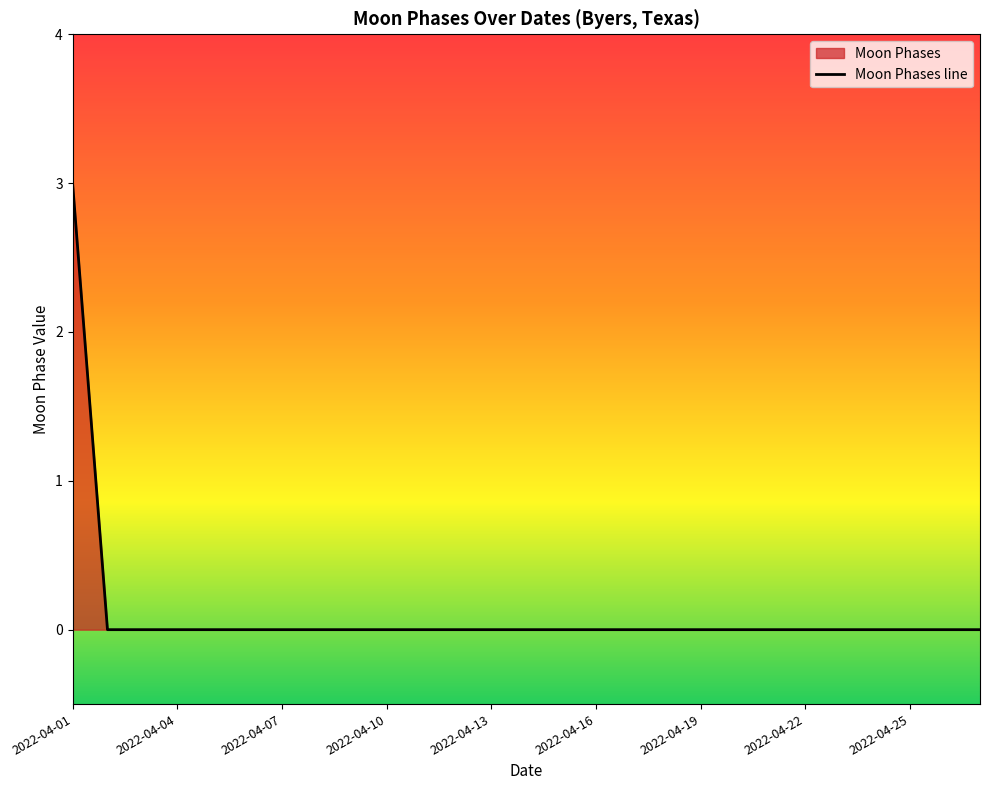

Which category has the highest value across all series?

2022-04-01